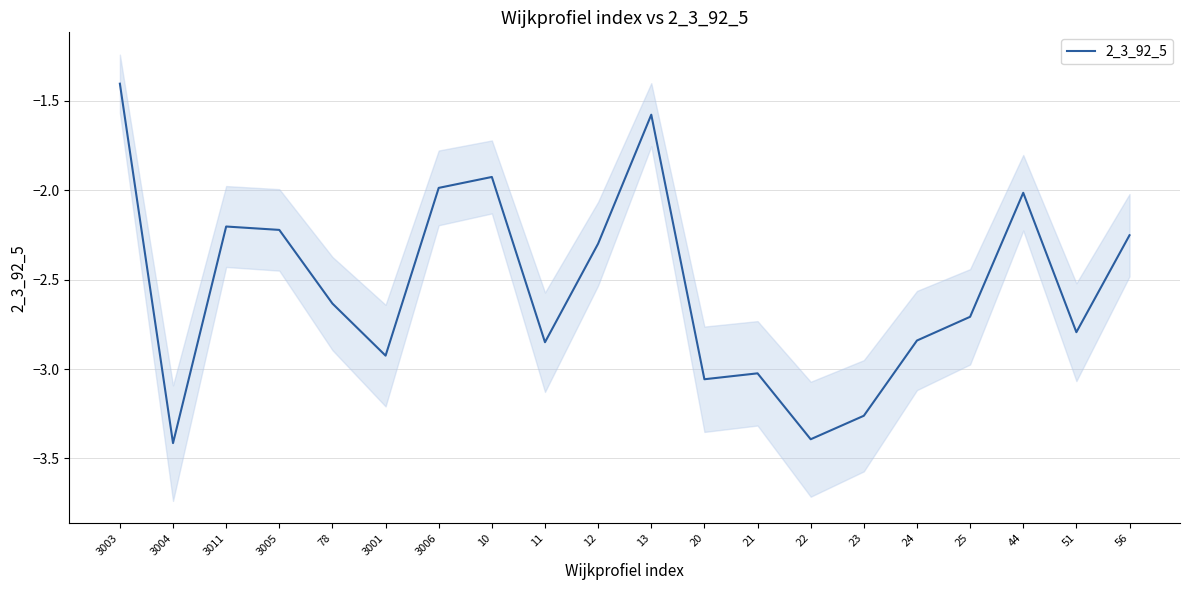

What is the sum of the values at 25 and 3005?

-4.9